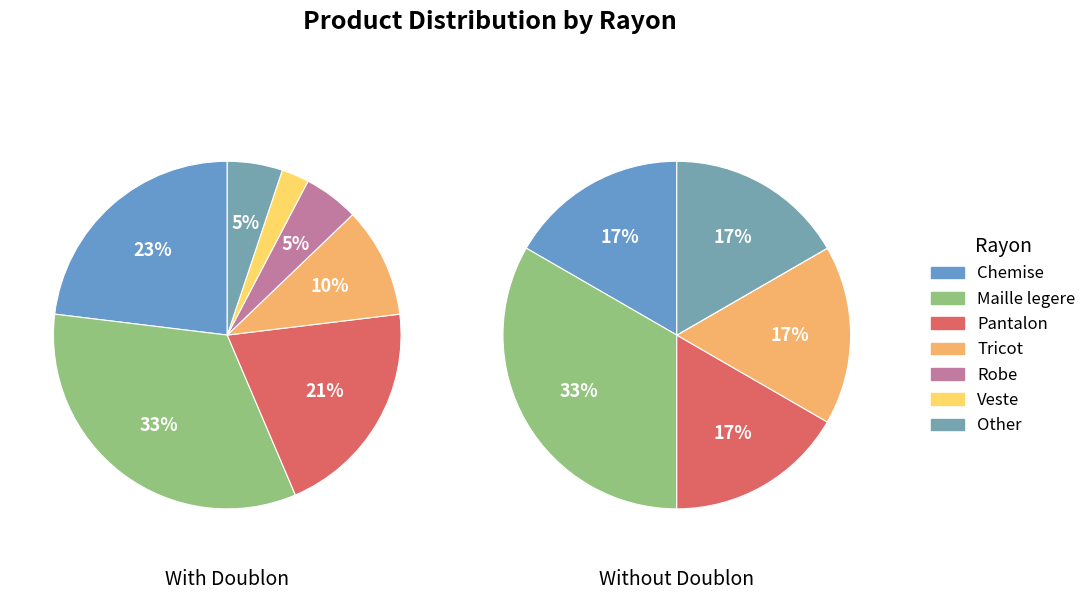

What is the smallest slice in the pie chart?

Veste